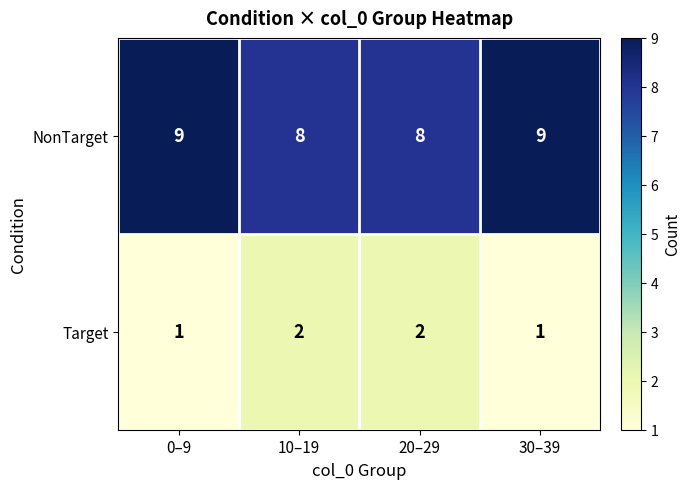

True or false: NonTarget has a value of 9 at 30–39.

True